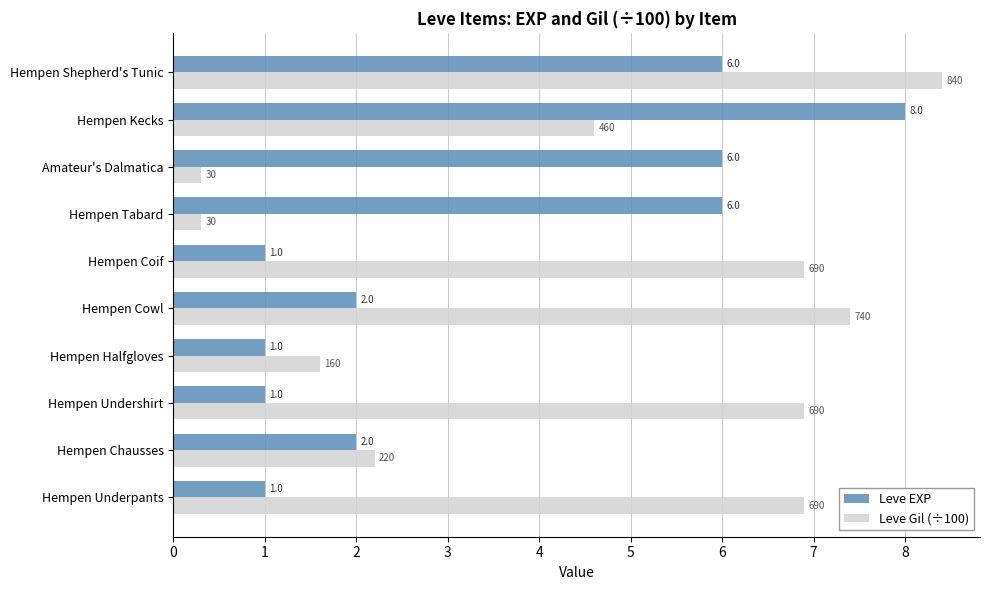

Where is Leve Gil (÷100) nearest to the value 4?

Hempen Kecks